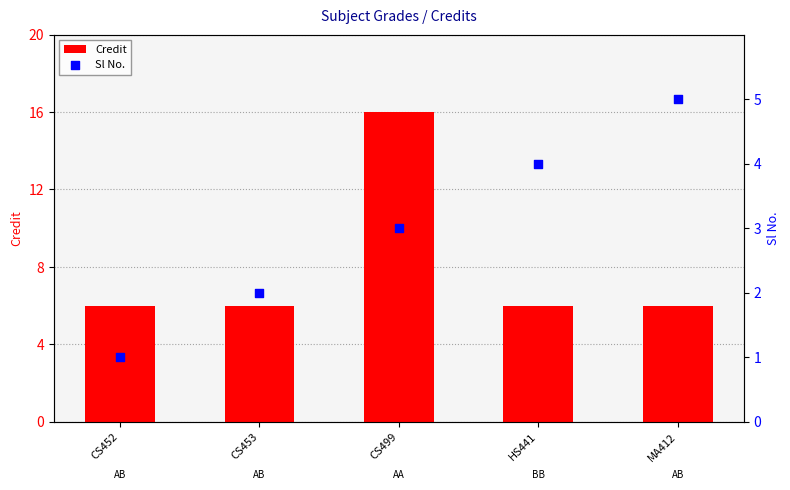

Is the value of Sl No. at HS441 greater than the value of Credit at CS499?

No